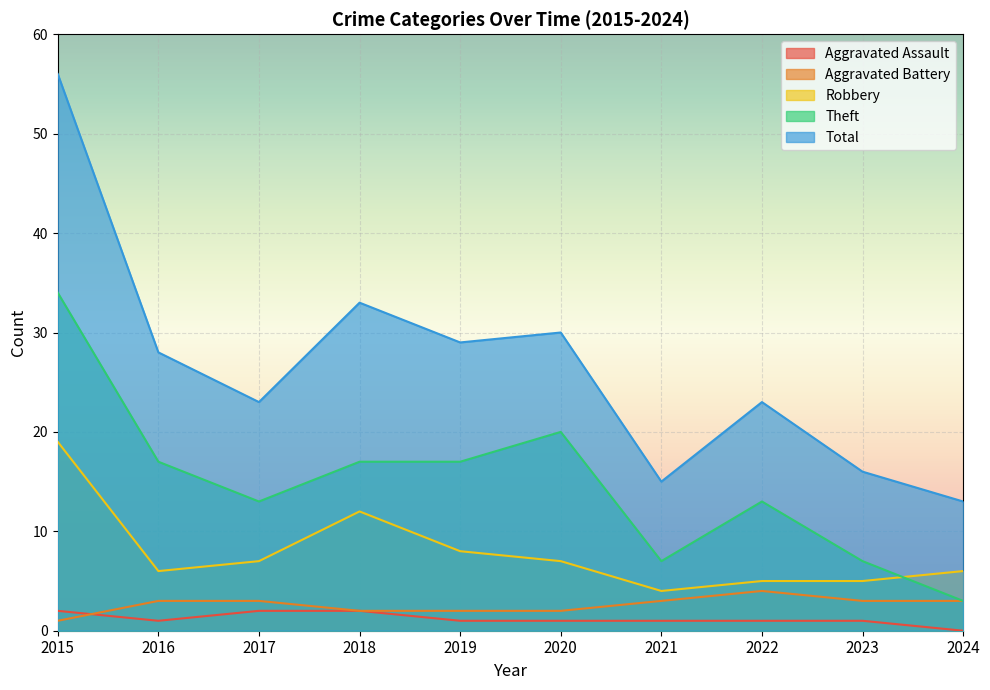

What are all the series names shown in the legend?

Aggravated Assault, Aggravated Battery, Robbery, Theft, Total